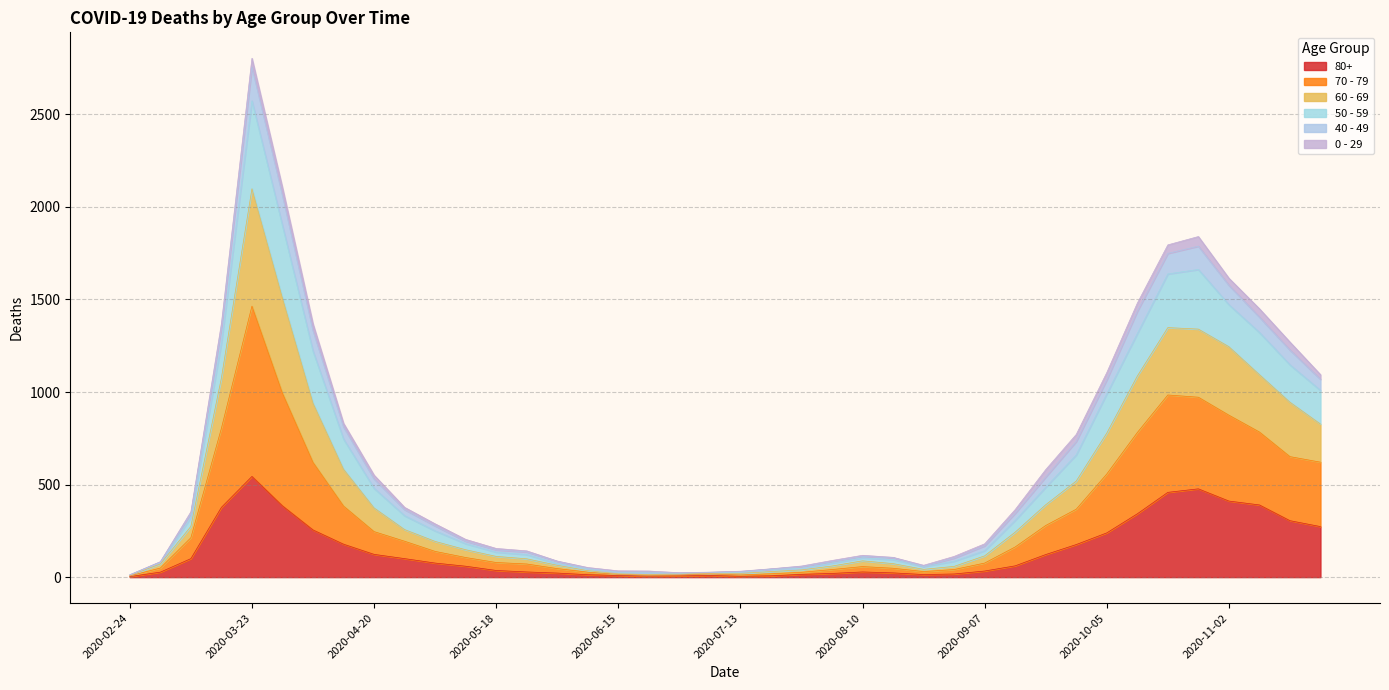

True or false: 60 - 69 has more than 0 points higher than both neighbors.

True